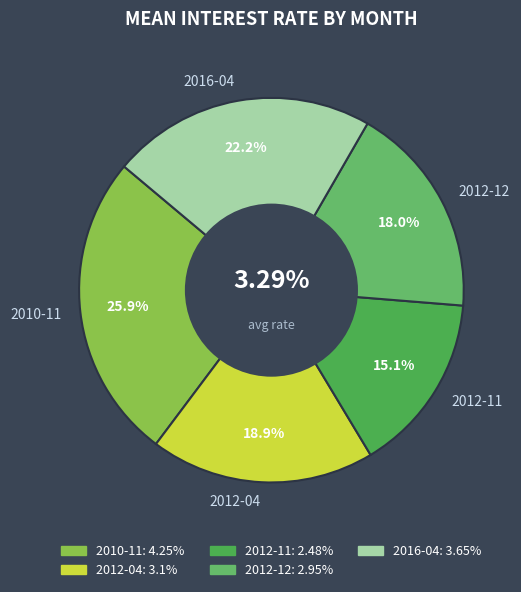

What is the change in value from 2012-11 to 2012-12?

+0.5